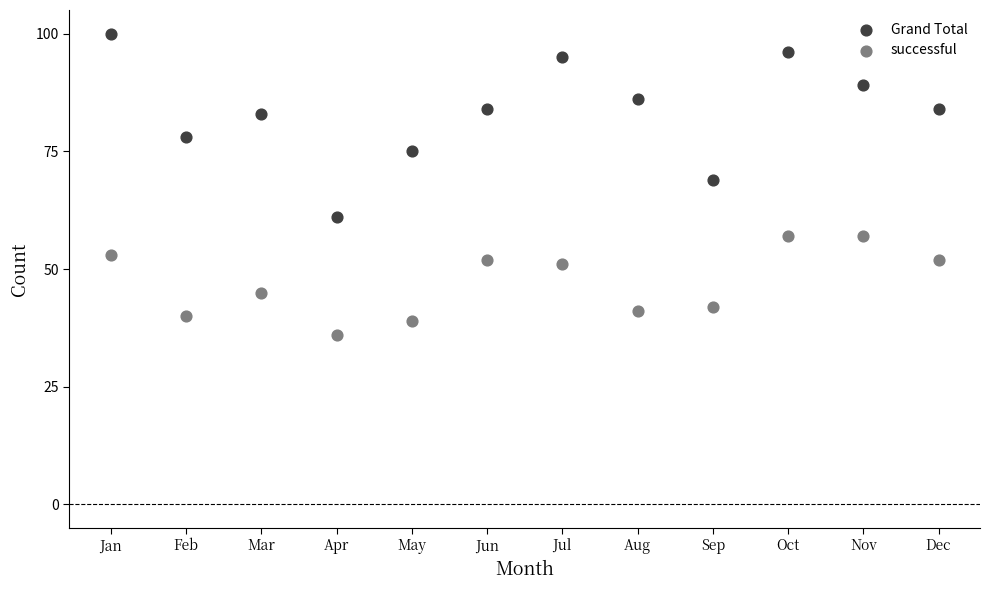

Across all data points, what is the range of Y values (max minus min)?

64